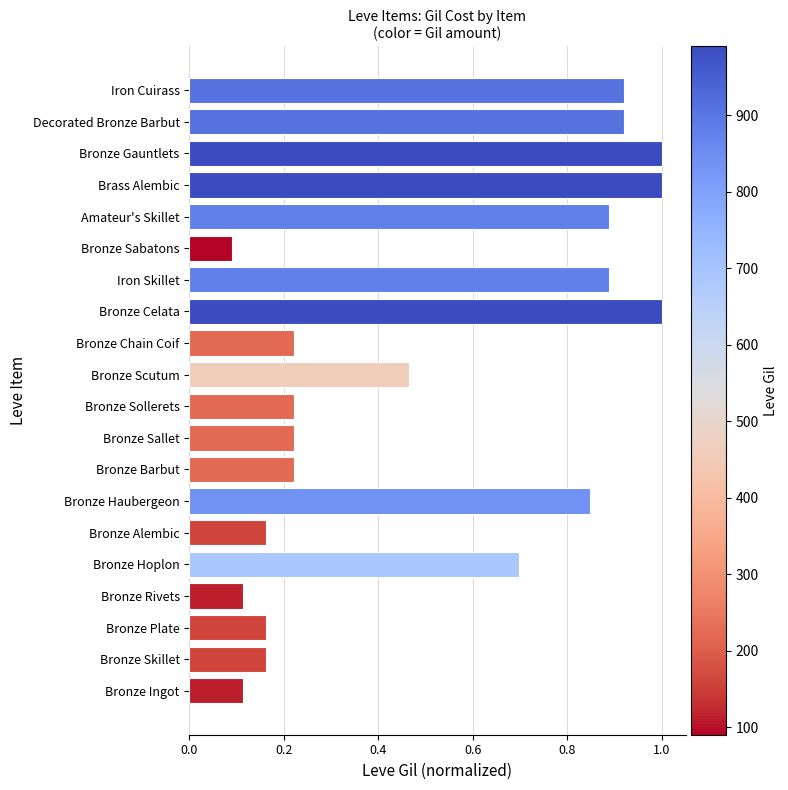

True or false: the data shows 1.0 at Bronze Gauntlets.

True